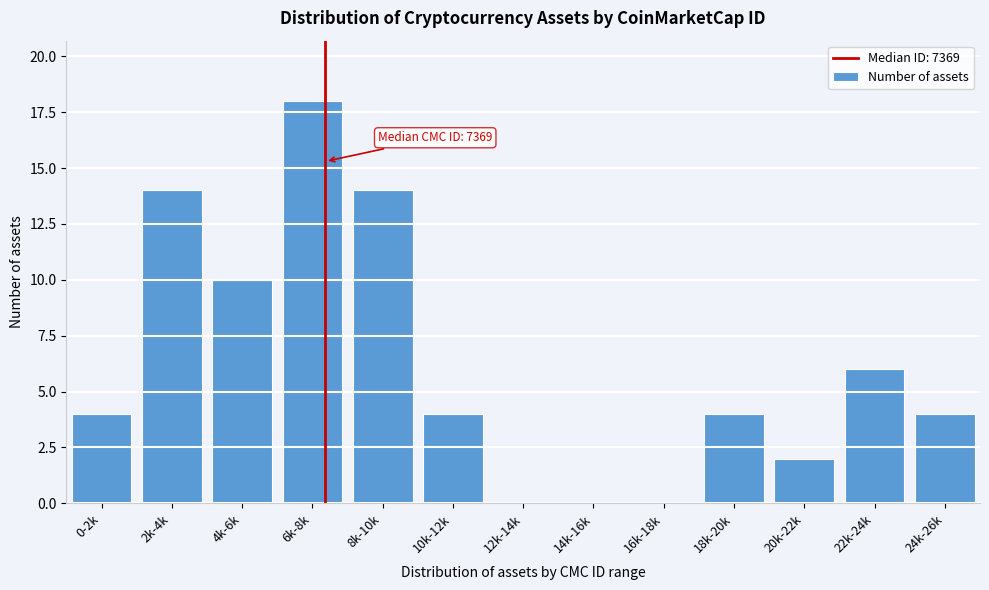

Reading left to right, transcribe all the data shown in this chart.

0-2k=4	2k-4k=14	4k-6k=10	6k-8k=18	8k-10k=14	10k-12k=4	12k-14k=0	14k-16k=0	16k-18k=0	18k-20k=4	20k-22k=2	22k-24k=6	24k-26k=4